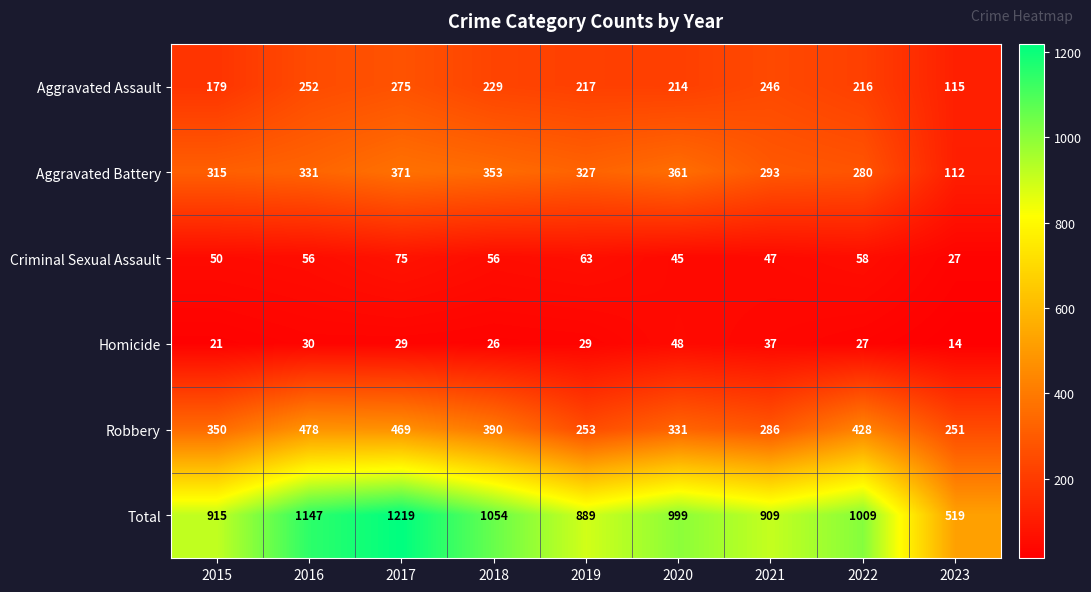

Between 2018 and 2020, which series saw the biggest shift?

Robbery